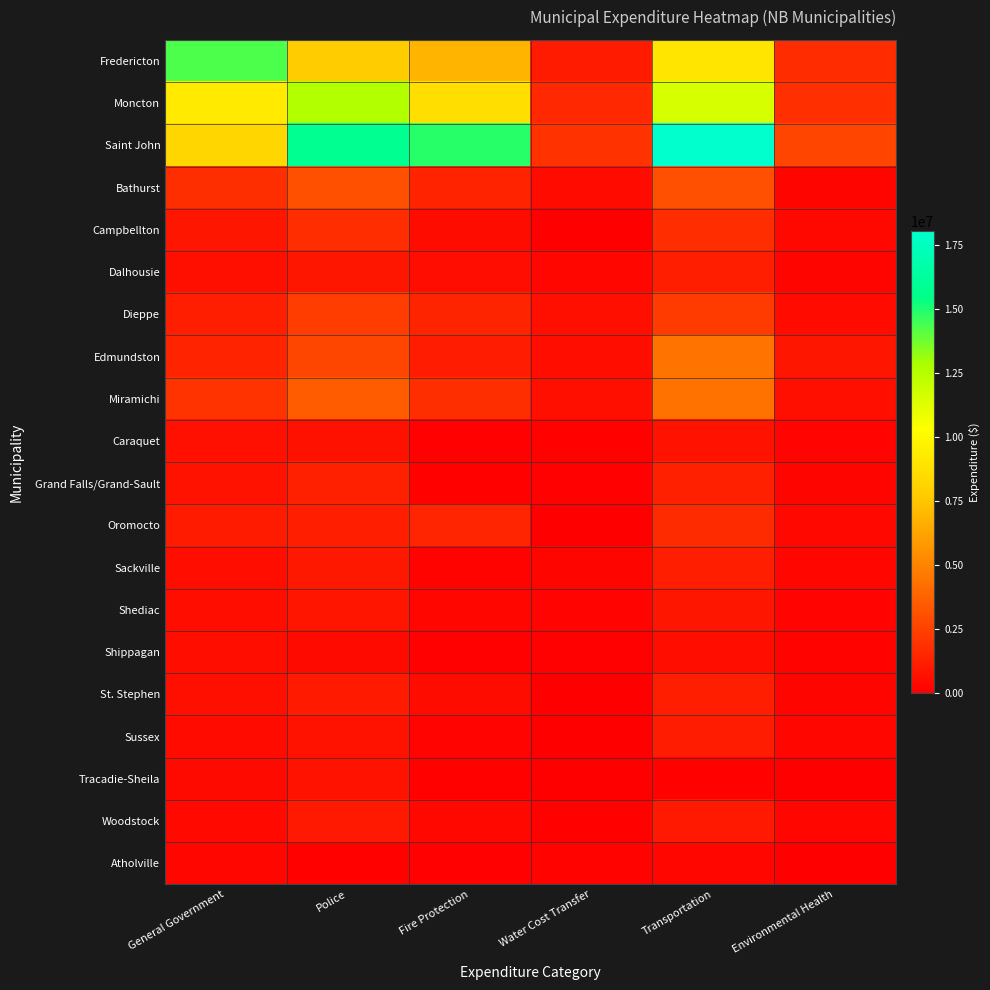

At how many categories does at least one series exceed 3101531?

4